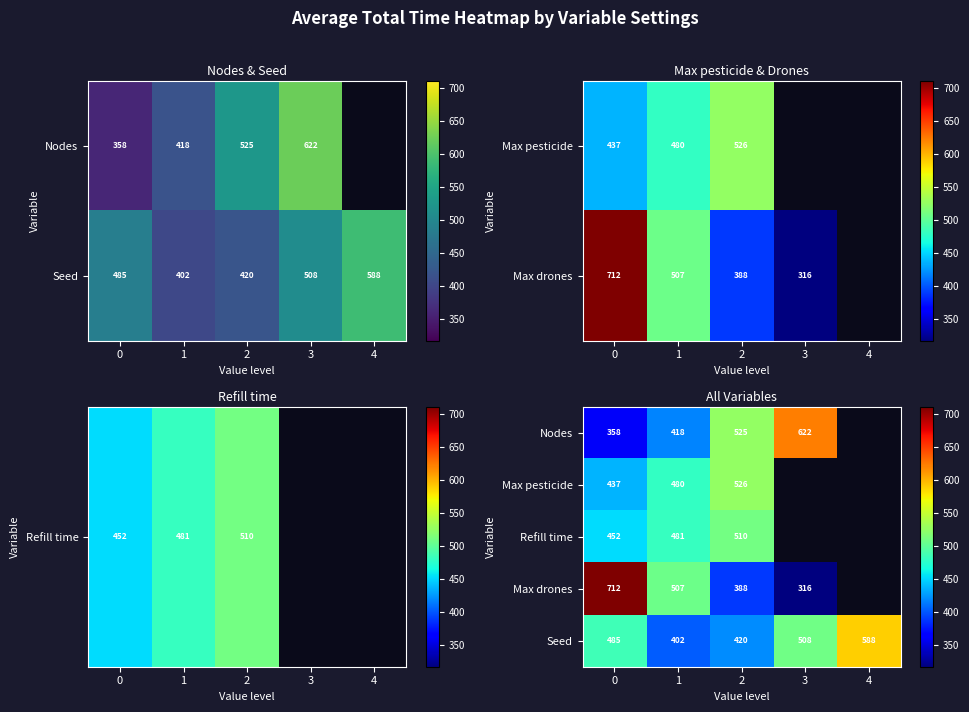

Which series has the widest spread of values?

Max drones